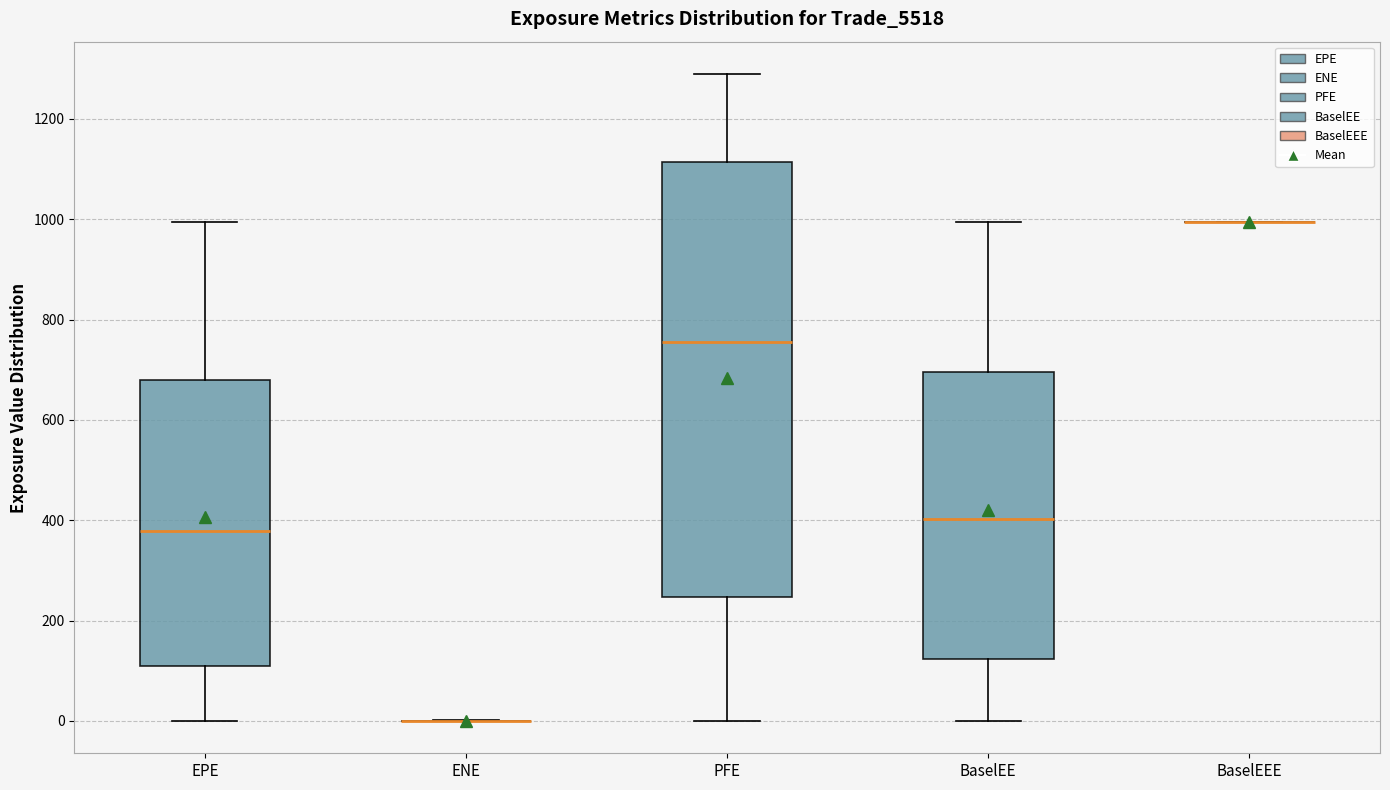

Reading left to right, read every box against the y-axis: the position of its median line, the range the box covers, and the ends of its whiskers. The values are not printed on the chart, so give them approximately, as read against the axis.

EPE: median 380, box 100 to 680, whiskers 0 to 1000
ENE: box collapsed to a line at 0, whiskers 0 to 0
PFE: median 760, box 240 to 1120, whiskers 0 to 1280
BaselEE: median 400, box 120 to 700, whiskers 0 to 1000
BaselEEE: box collapsed to a line at 1000, whiskers 1000 to 1000